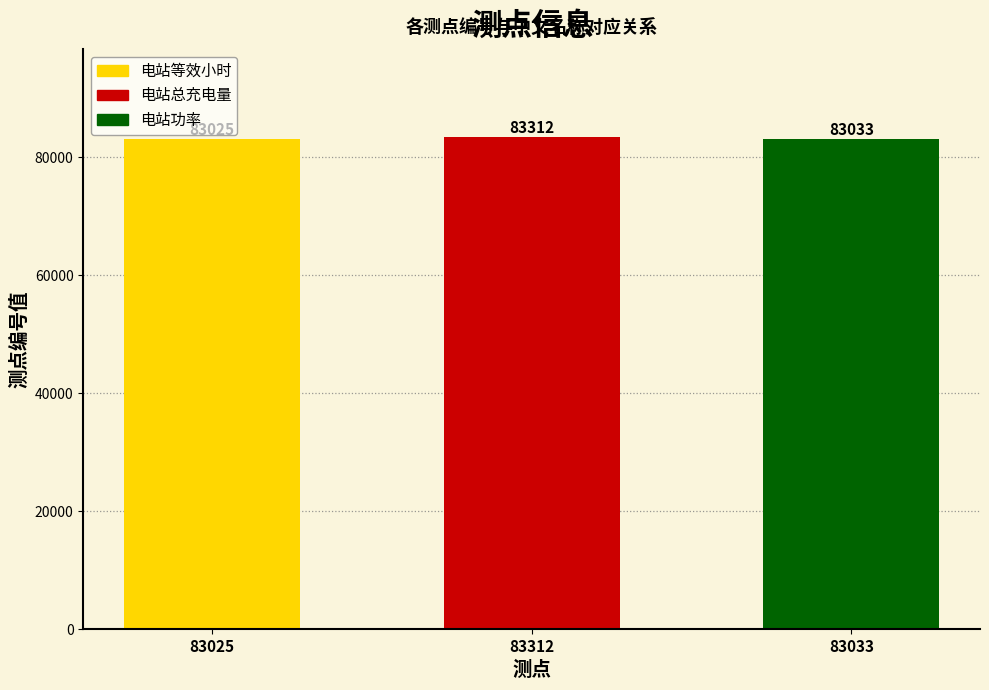

How many data points are above 83033?

1